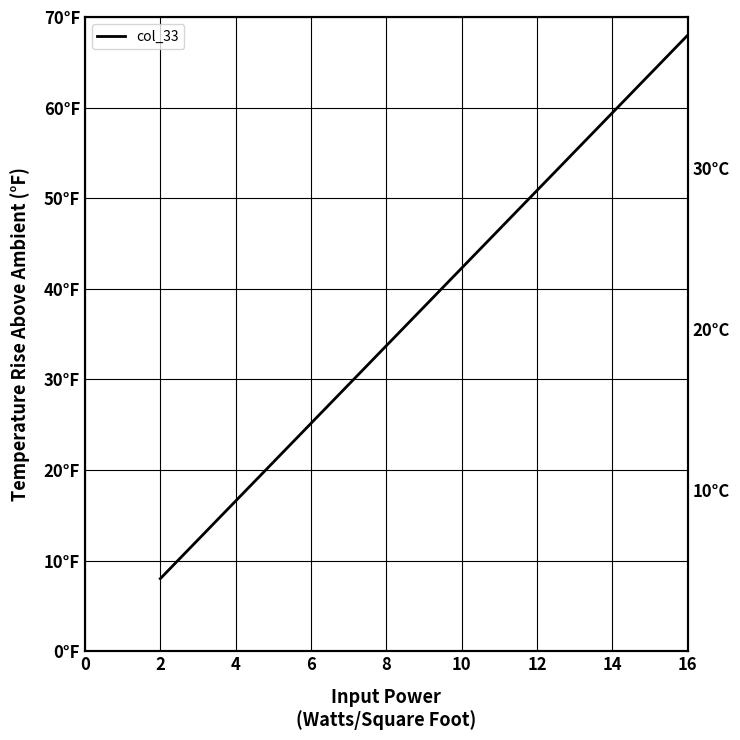

True or false: the data has more than 0 interior local peaks.

False